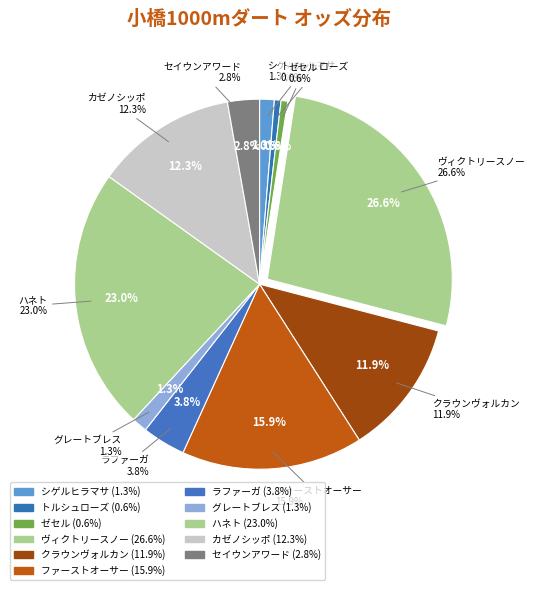

Is シゲルヒラマサ the majority of the pie?

No